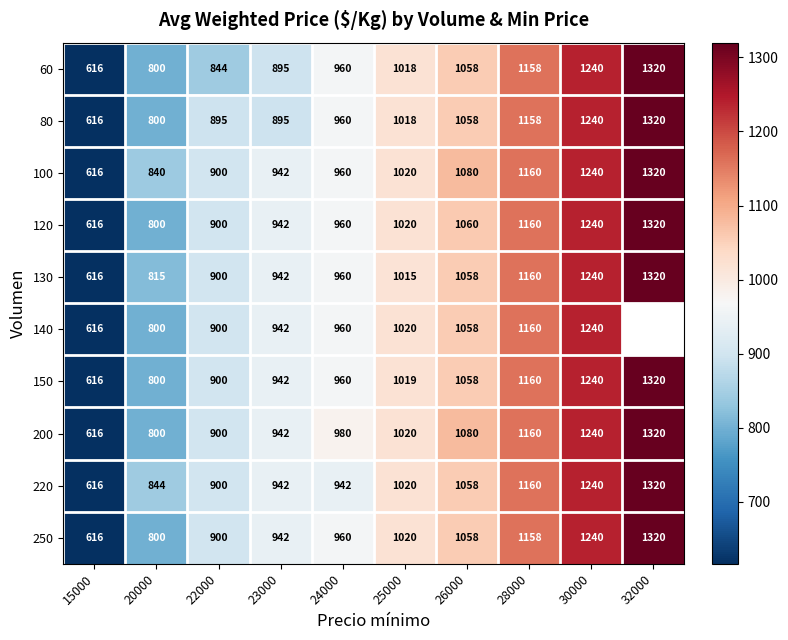

At how many categories does at least one series exceed 1093?

3